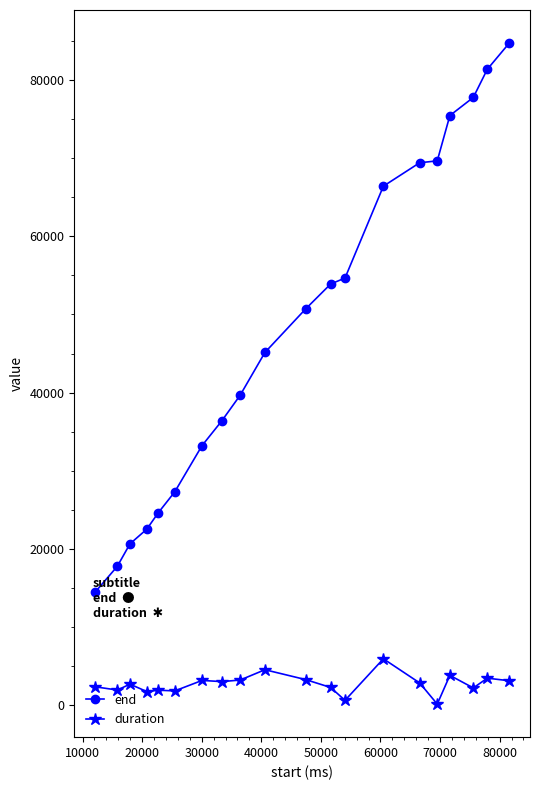

Which series has the largest total across all categories?

end